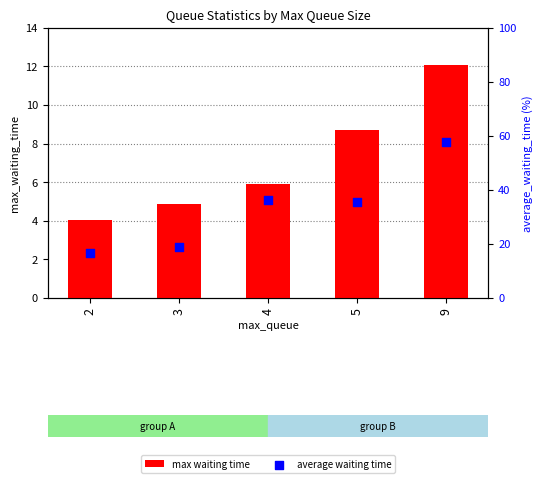

Which series has the largest Y range (max minus min)?

average waiting time